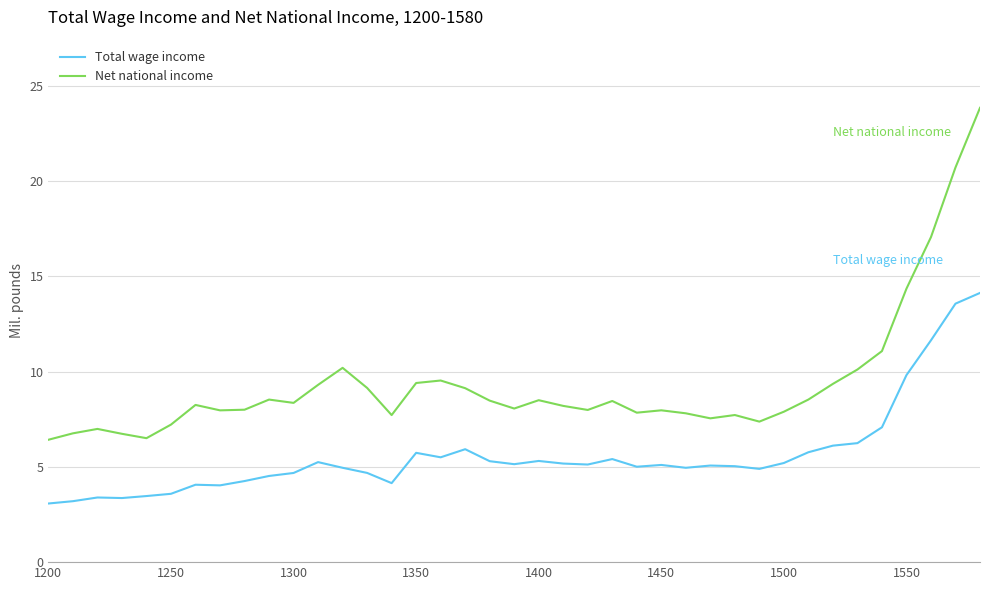

Which series has the widest spread of values?

Net national income